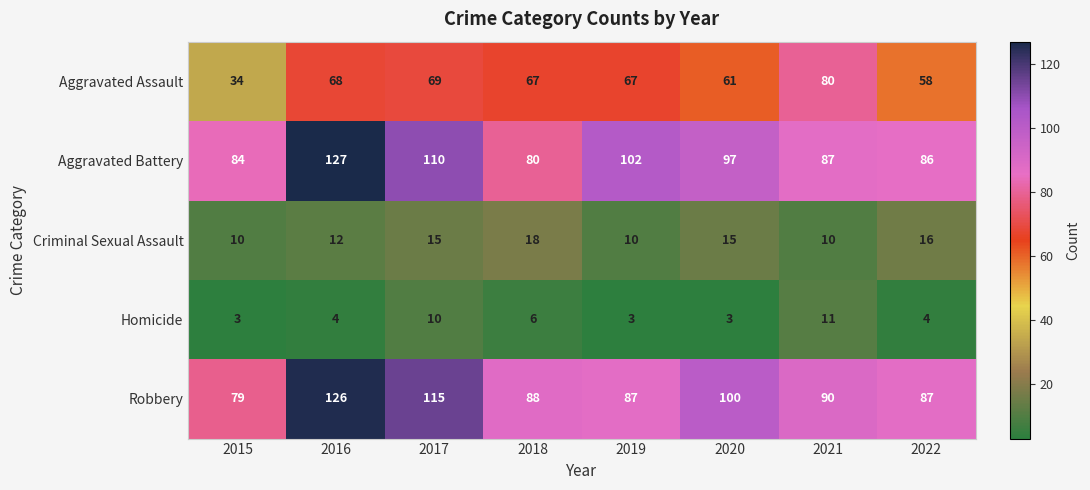

Rank the series at 2015 from highest to lowest value.

Aggravated Battery, Robbery, Aggravated Assault, Criminal Sexual Assault, Homicide